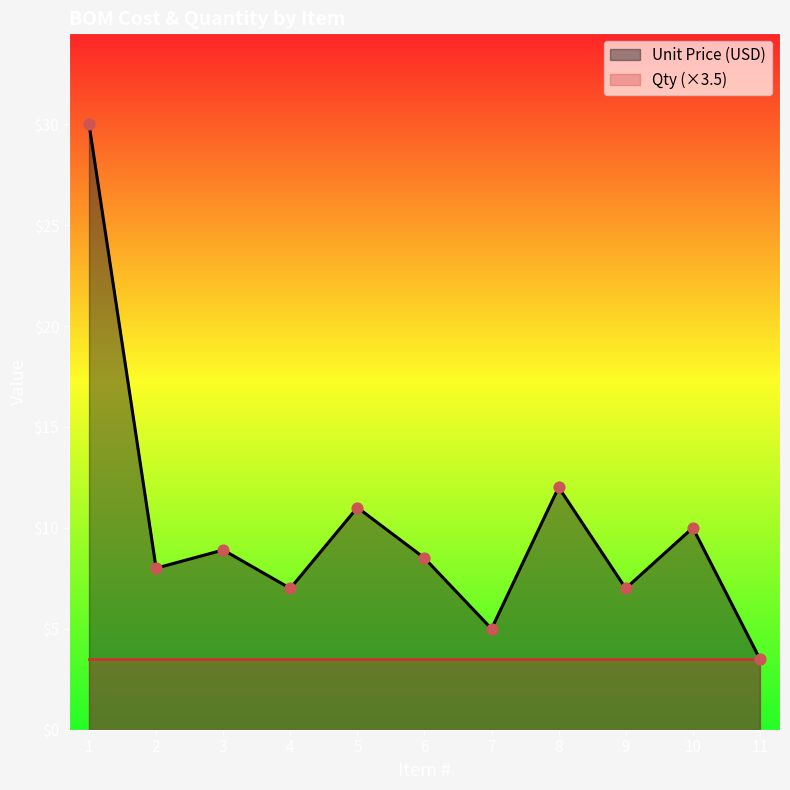

What is the change in value from 1 to 11?

-26.4